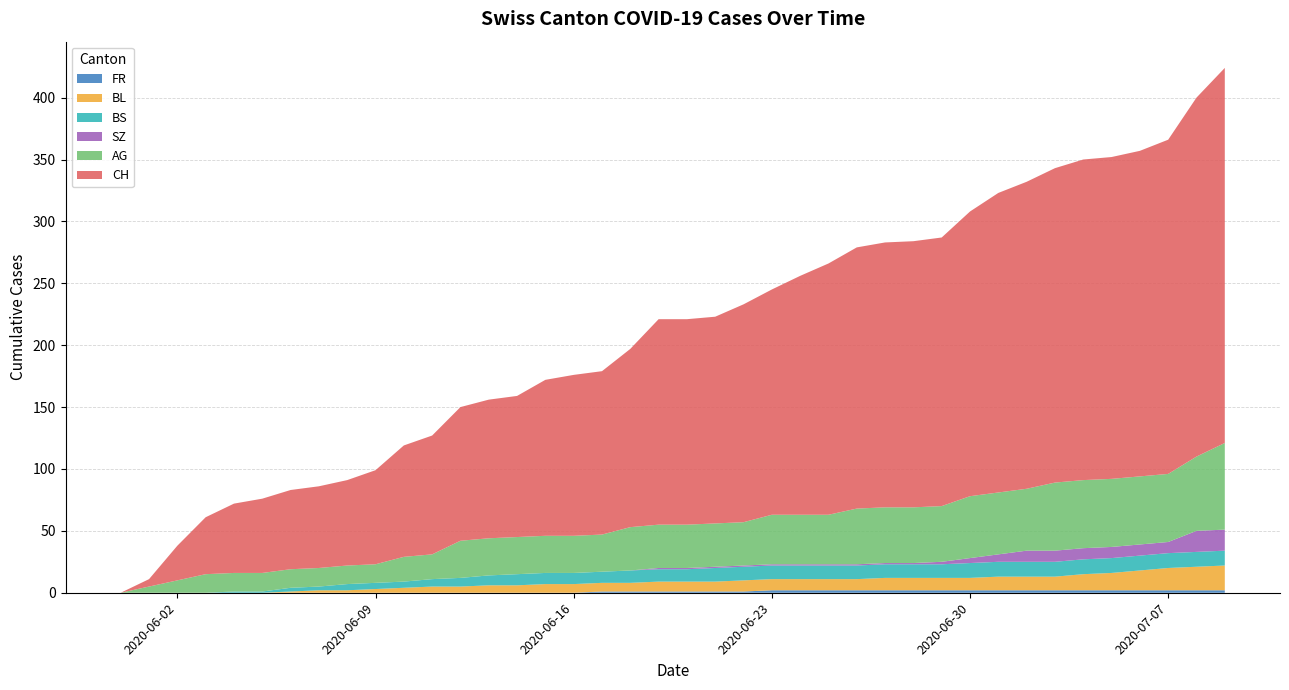

Reading left to right, extract all data points from this chart.

CH: 0	6	28	46	56	60	64	66	69	76	90	96	108	112	114	126	130	132	144	166	166	167	176	182	193	203	211	214	215	217	230	242	248	254	259	260	263	270	290	303
AG: 0	5	10	15	15	15	15	15	15	15	20	20	30	30	30	30	30	30	35	35	35	35	35	40	40	40	45	45	45	45	50	50	50	55	55	55	55	55	60	70
BL: 0	0	0	0	0	0	1	2	2	3	4	5	5	6	6	7	7	7	7	8	8	8	9	9	9	9	9	10	10	10	10	11	11	11	13	14	16	18	19	20
BS: 0	0	0	0	1	1	3	3	5	5	5	6	7	8	9	9	9	9	10	10	10	11	11	11	11	11	11	11	11	11	12	12	12	12	12	12	12	12	12	12
SZ: 0	0	0	0	0	0	0	0	0	0	0	0	0	0	0	0	0	0	0	1	1	1	1	1	1	1	1	1	1	2	4	6	9	9	9	9	9	9	17	17
FR: 0	0	0	0	0	0	0	0	0	0	0	0	0	0	0	0	0	1	1	1	1	1	1	2	2	2	2	2	2	2	2	2	2	2	2	2	2	2	2	2